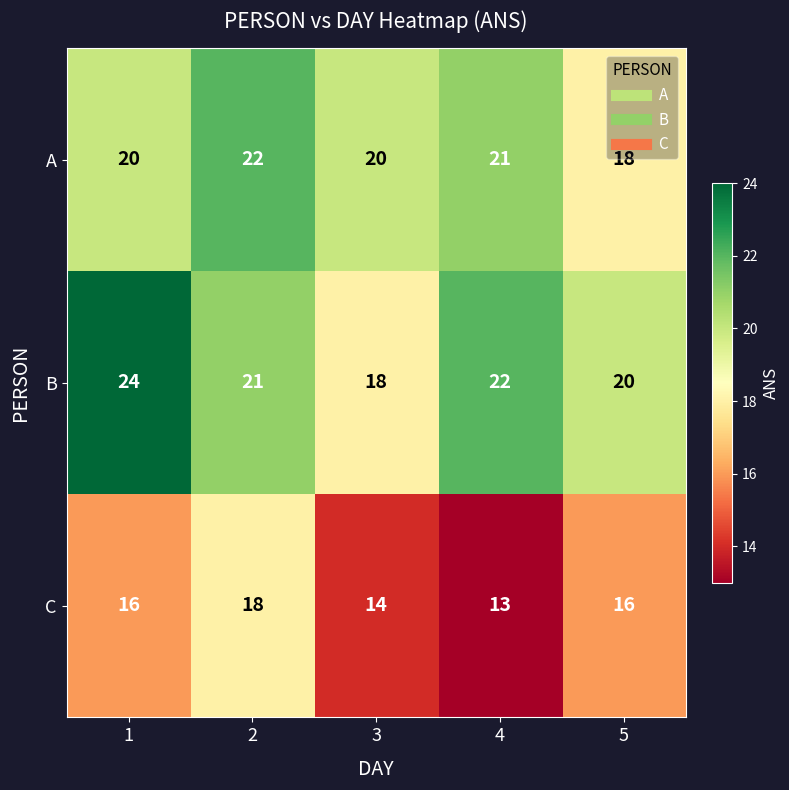

What is the total value across all series at 1?

60